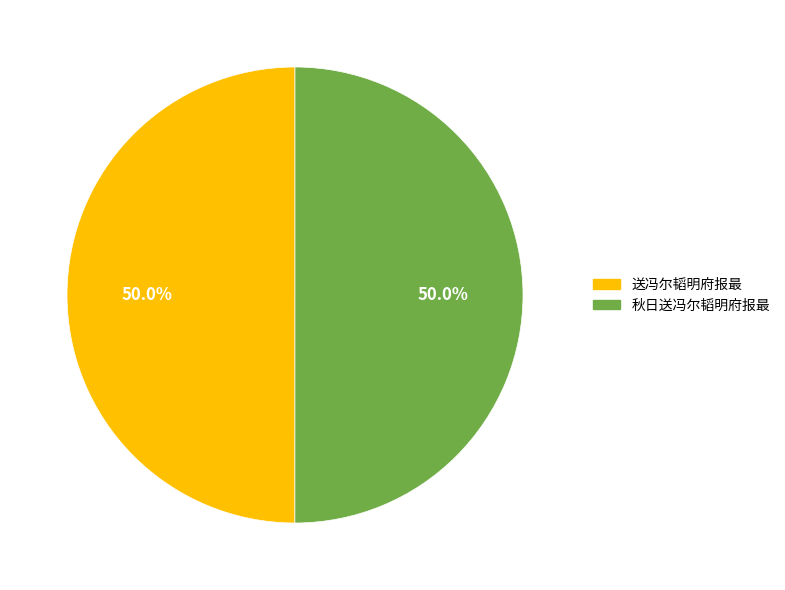

Count the number of slices in the pie.

2